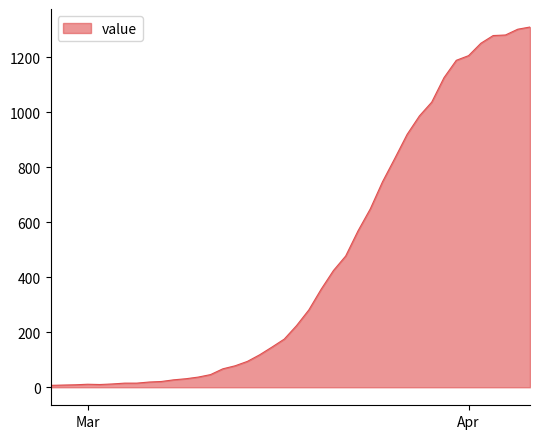

What is the difference between the maximum and minimum values?

1302